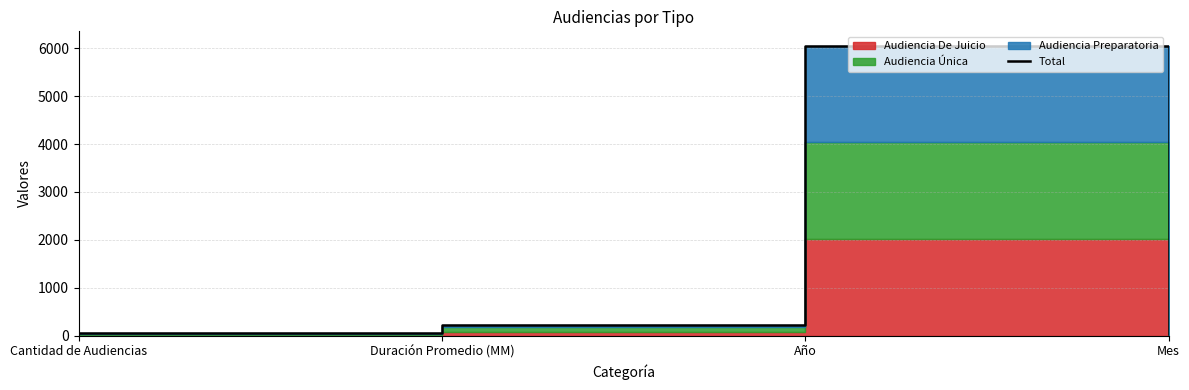

How many lines are shown in the chart?

1